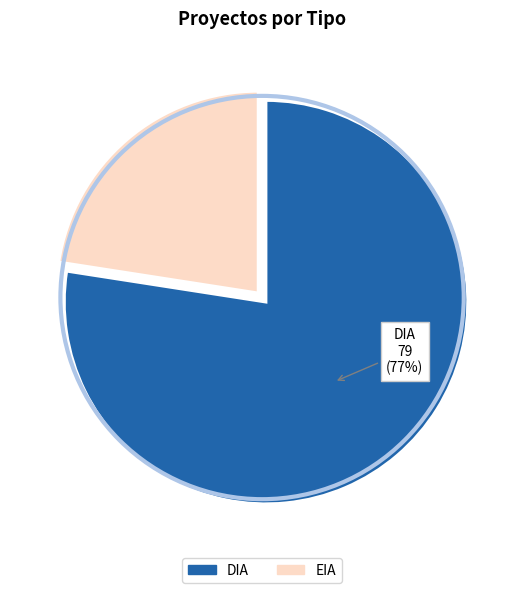

What percentage is the DIA slice, to the nearest percent?

77%